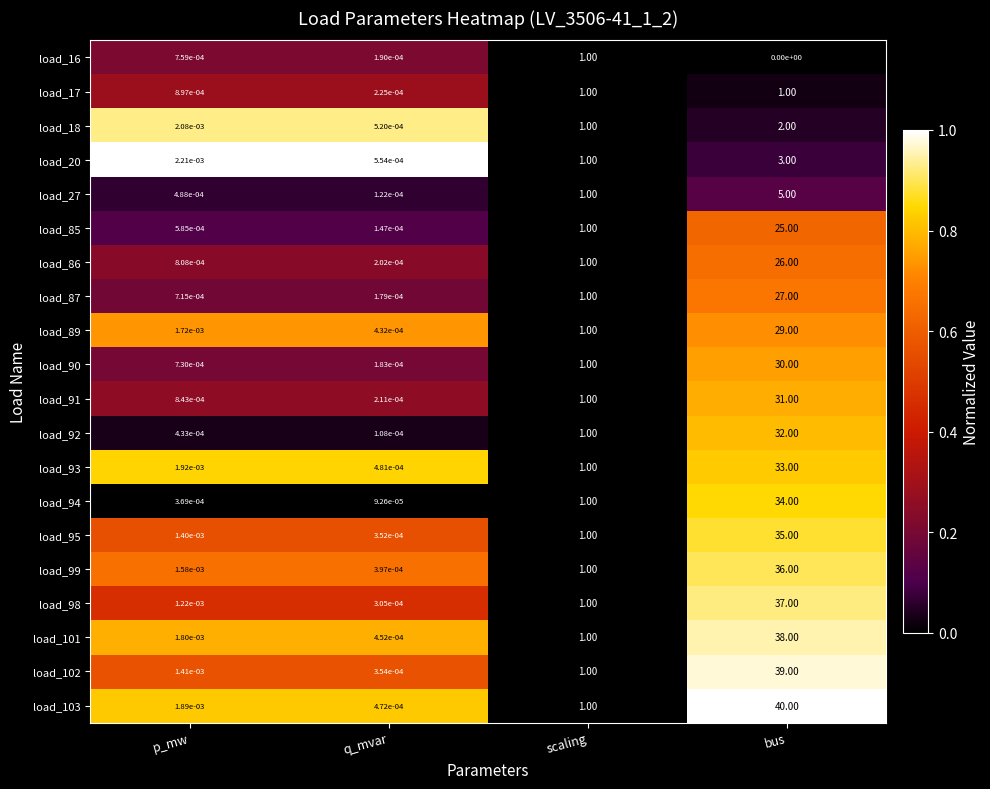

At which category is the sum across all series the highest?

bus